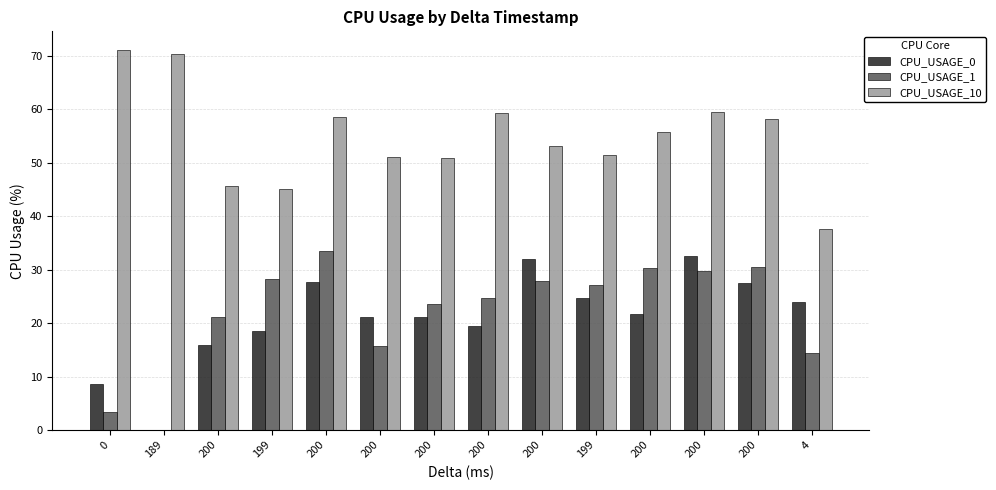

What are all the series names shown in the legend?

CPU_USAGE_0, CPU_USAGE_1, CPU_USAGE_10